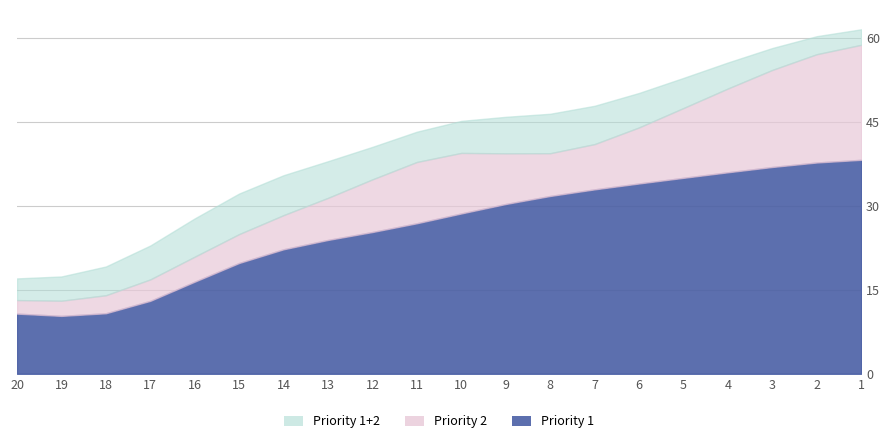

Rank the series by their maximum value, from lowest to highest.

Priority 1, Priority 2, Priority 1+2